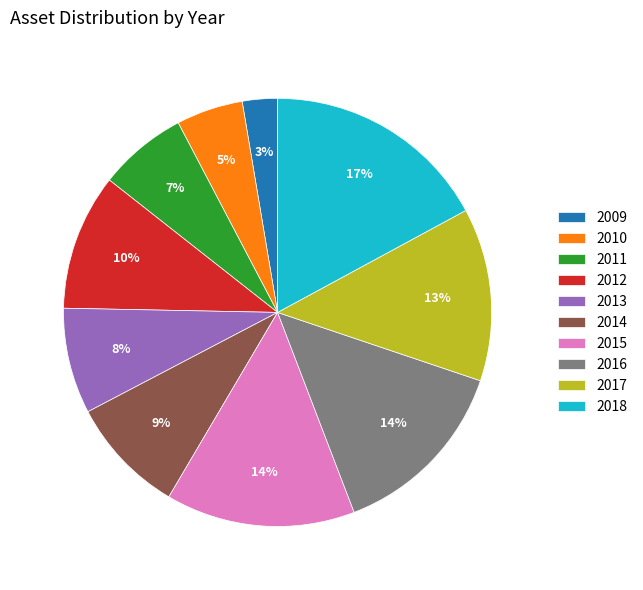

What is the ratio of the value at 2011 to the value at 2014?

0.8